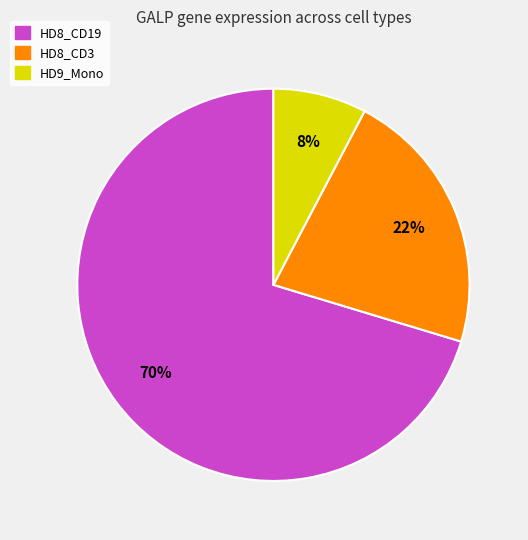

To the nearest percent, what is the average slice percentage?

33%